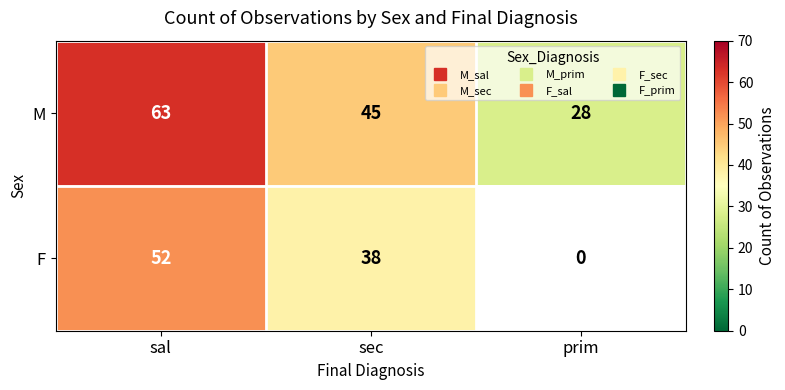

What is the highest value of the F series?

52.0